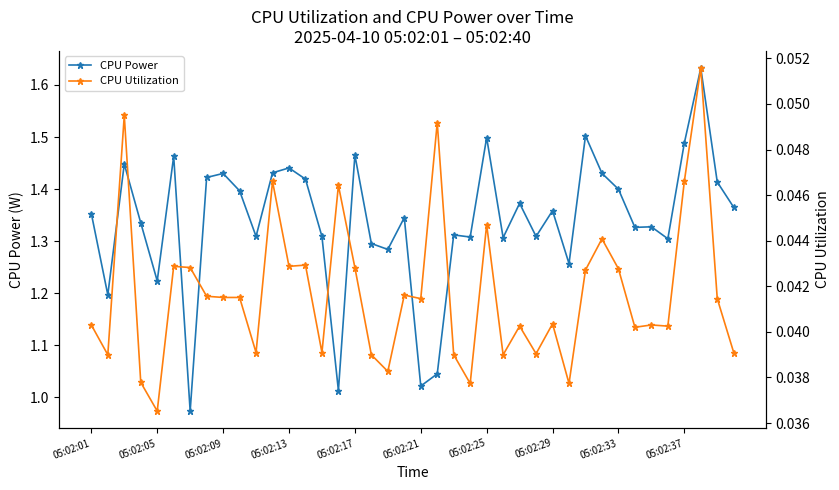

What is the greatest value displayed?

1.6